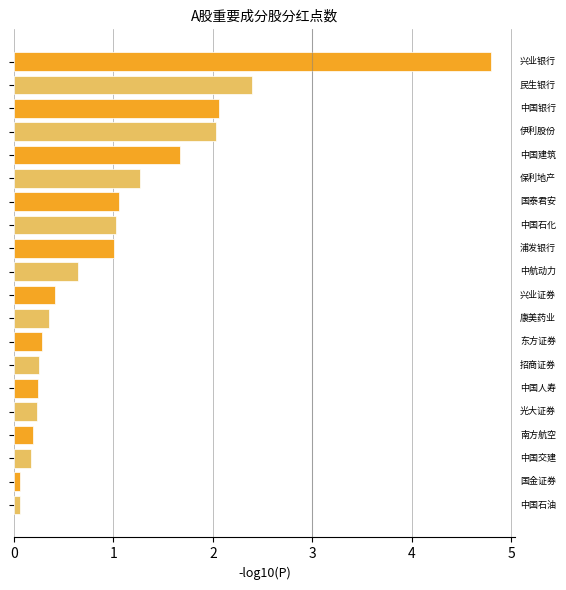

What is the difference between the maximum and second lowest values?

4.7